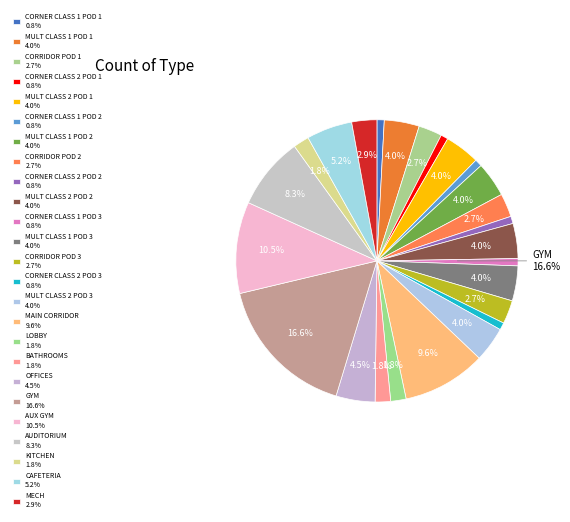

To the nearest percent, what percentage of the pie is MULT_CLASS_1_POD_2_FLR_1?

4%